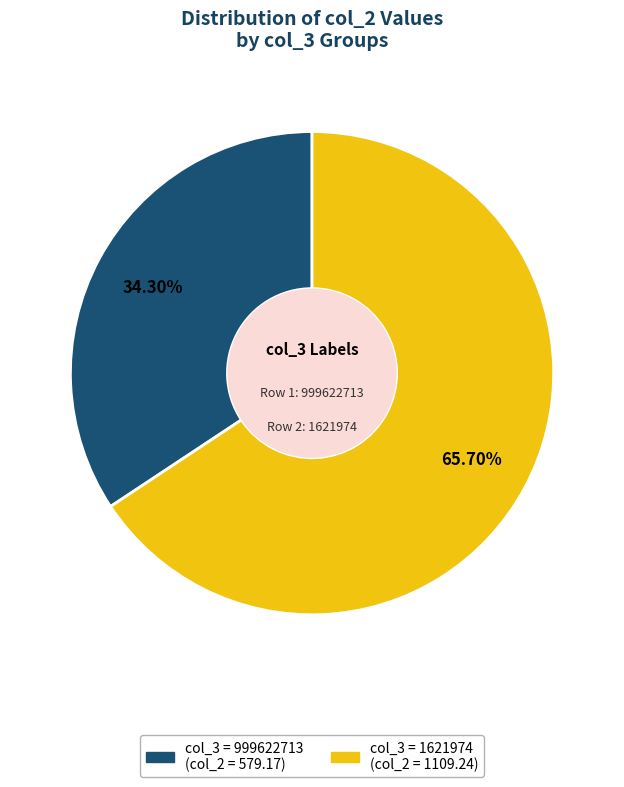

Is there a majority slice in this chart?

Yes